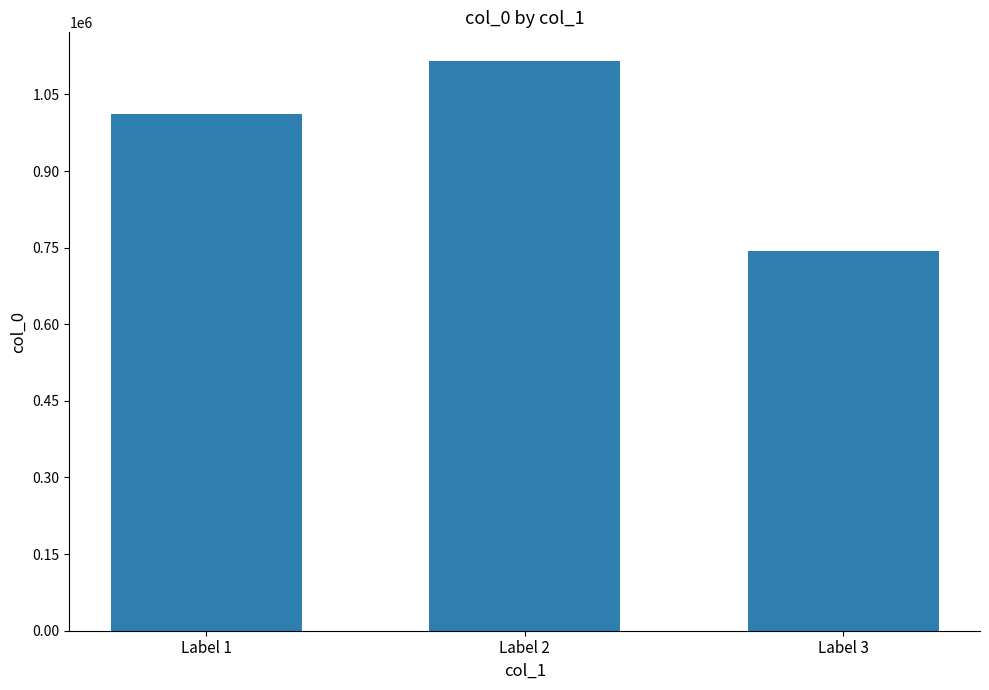

List the labels in order of value, smallest first.

Label 3, Label 1, Label 2